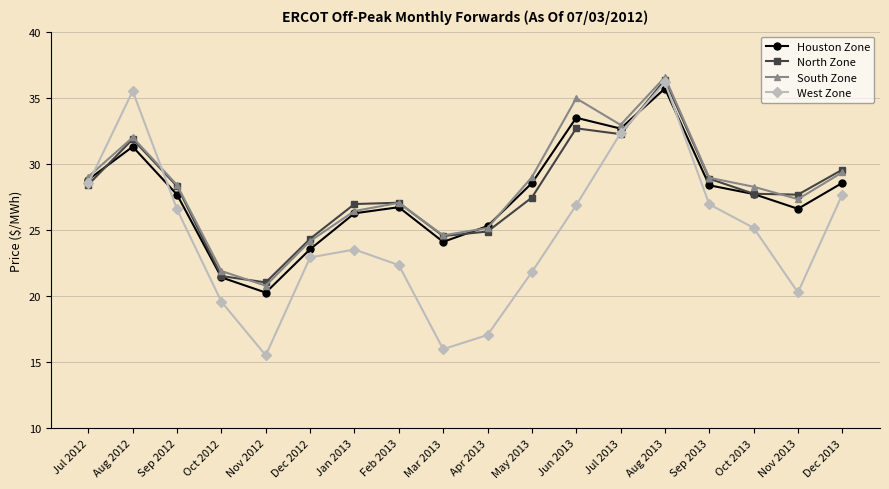

What is the value of the South Zone point at the 13th from the left?

33.0